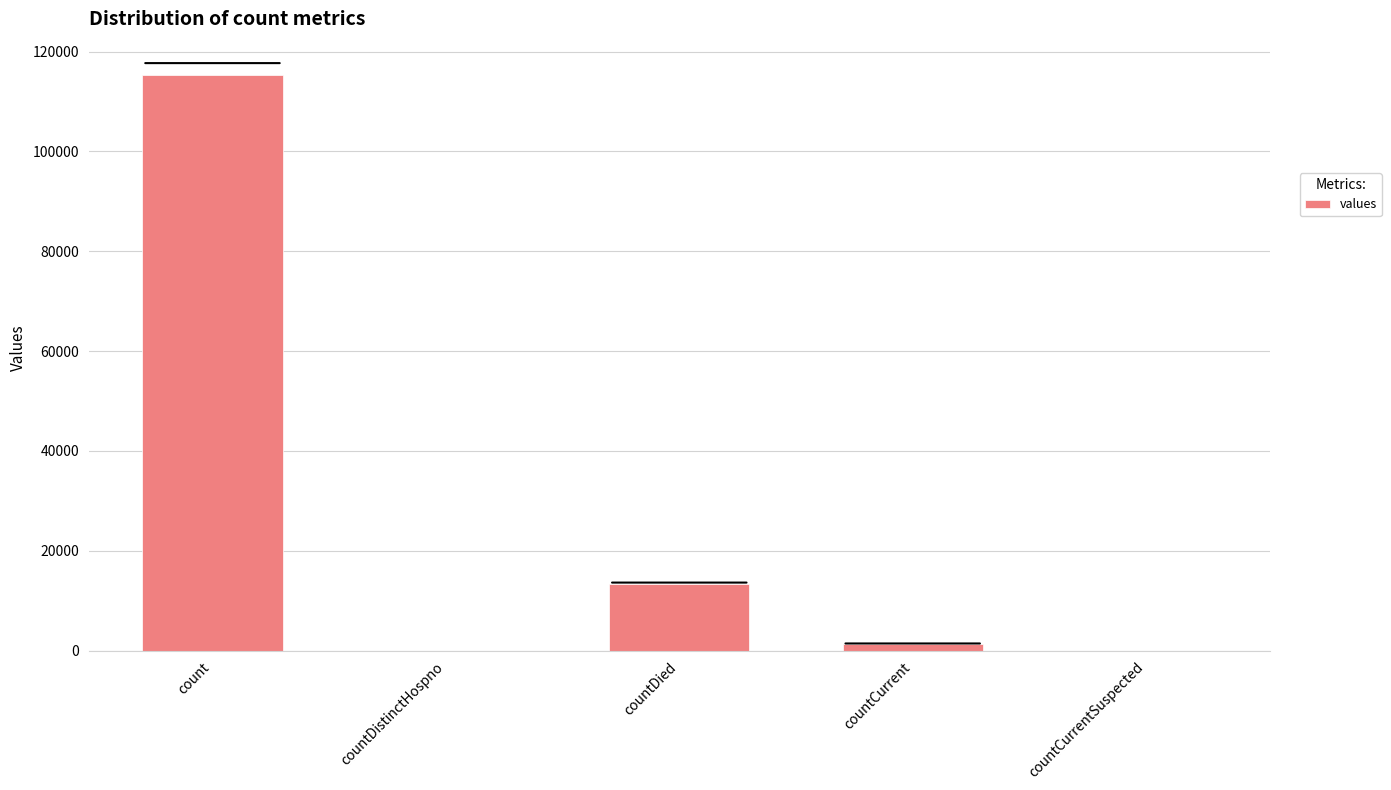

Reading left to right, extract all data points from this chart.

count=115379	countDistinctHospno=0	countDied=13343	countCurrent=1383	countCurrentSuspected=0